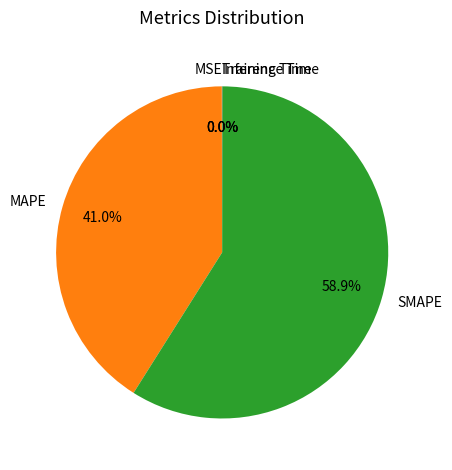

To the nearest percent, what is the average slice percentage?

20%